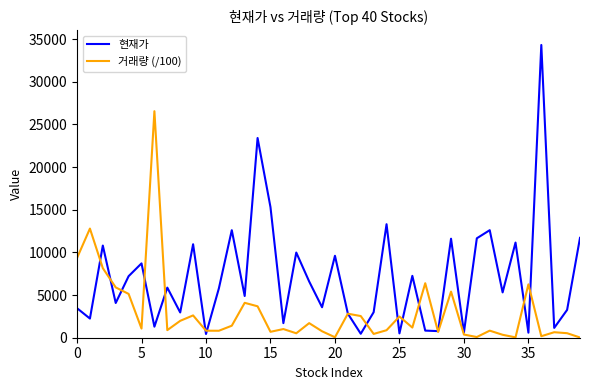

What is the highest value of the 거래량 (/100) series?

26542.3